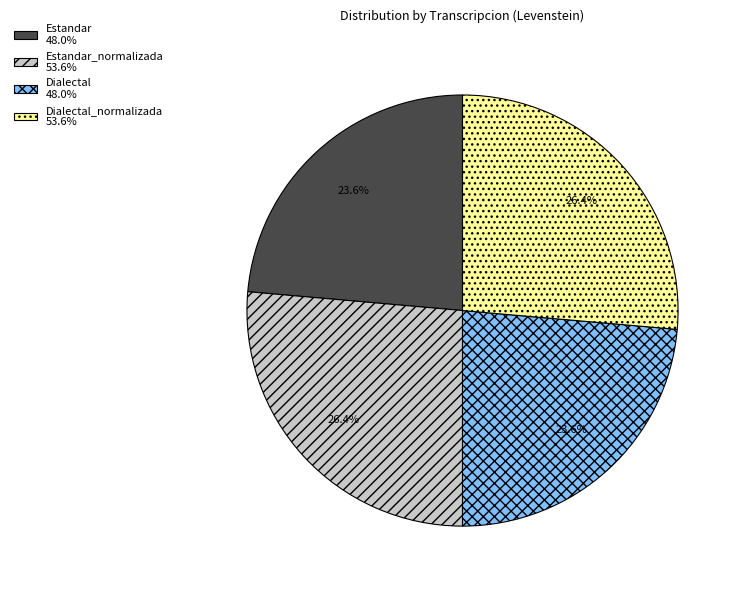

What percentage is NOT represented by Estandar_normalizada 53.6%?

73.6%